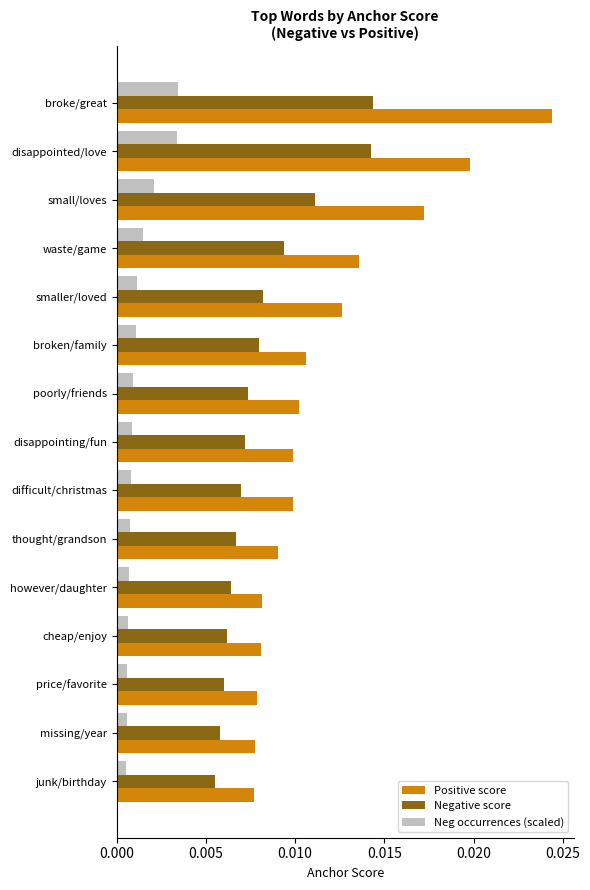

How many distinct data groups are displayed?

3